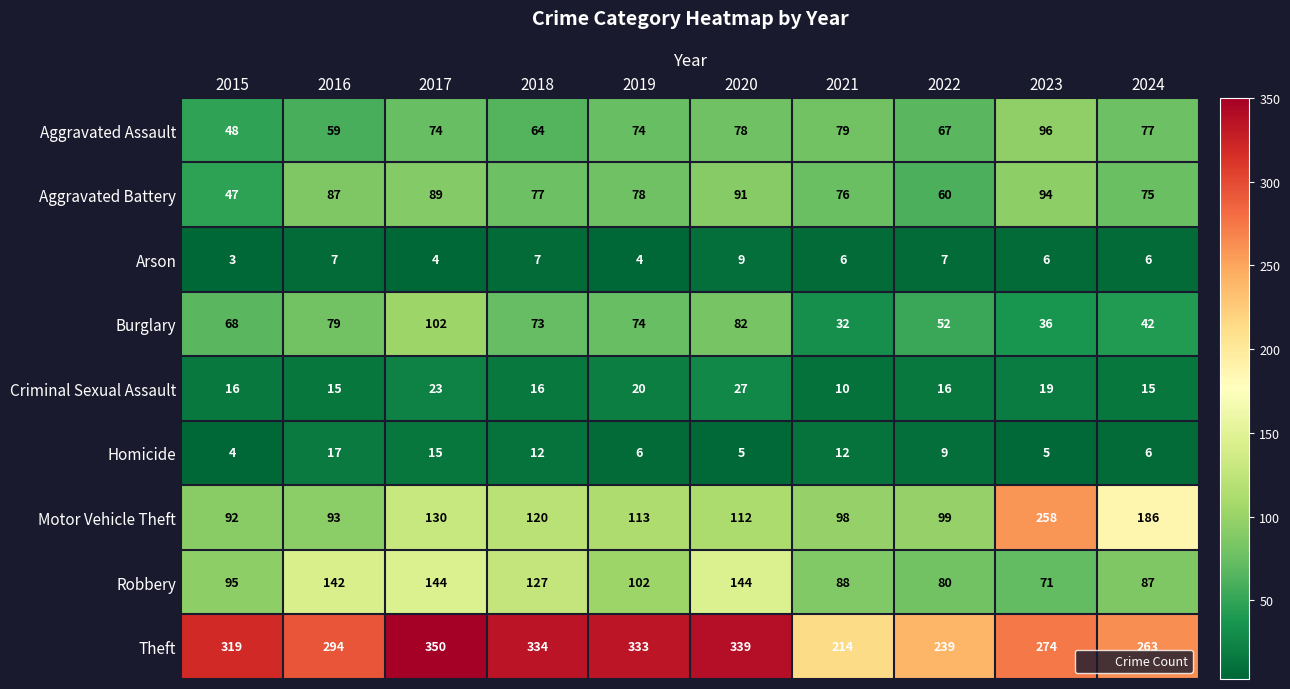

The value of Homicide at 2020 is 2. True or false?

False